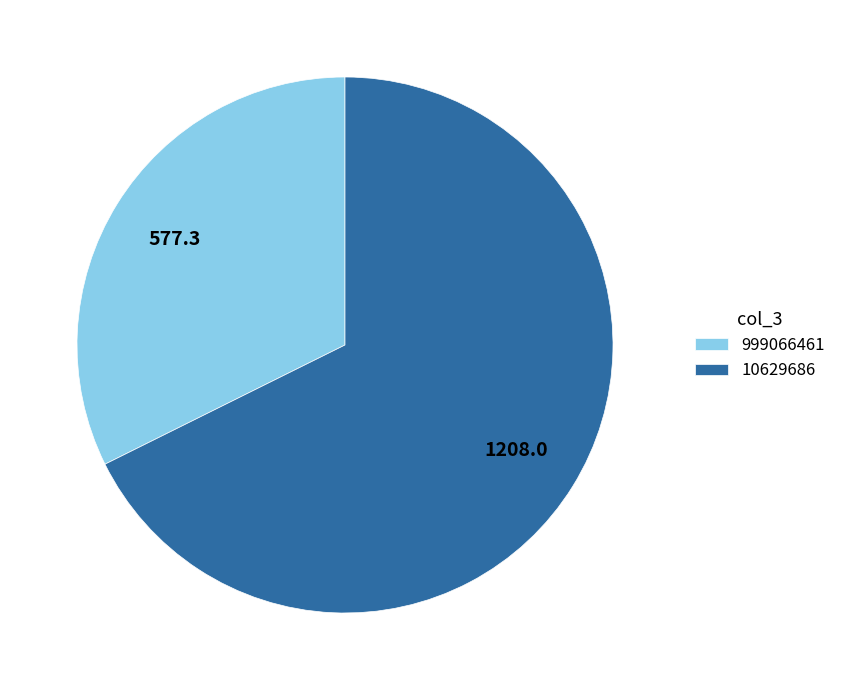

Which category accounts for the majority?

10629686